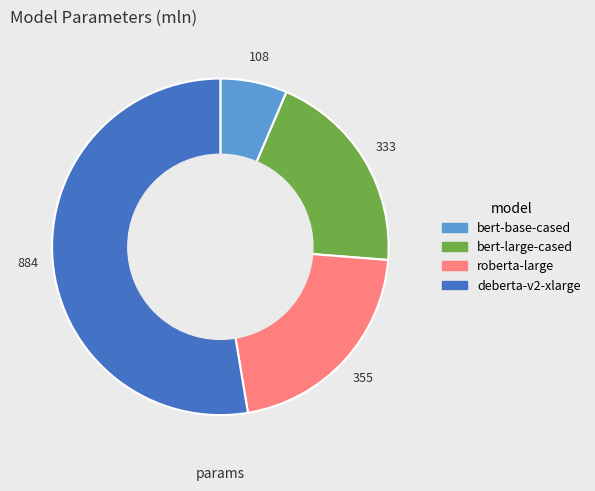

Combined, do roberta-large and bert-large-cased account for over 50%?

No